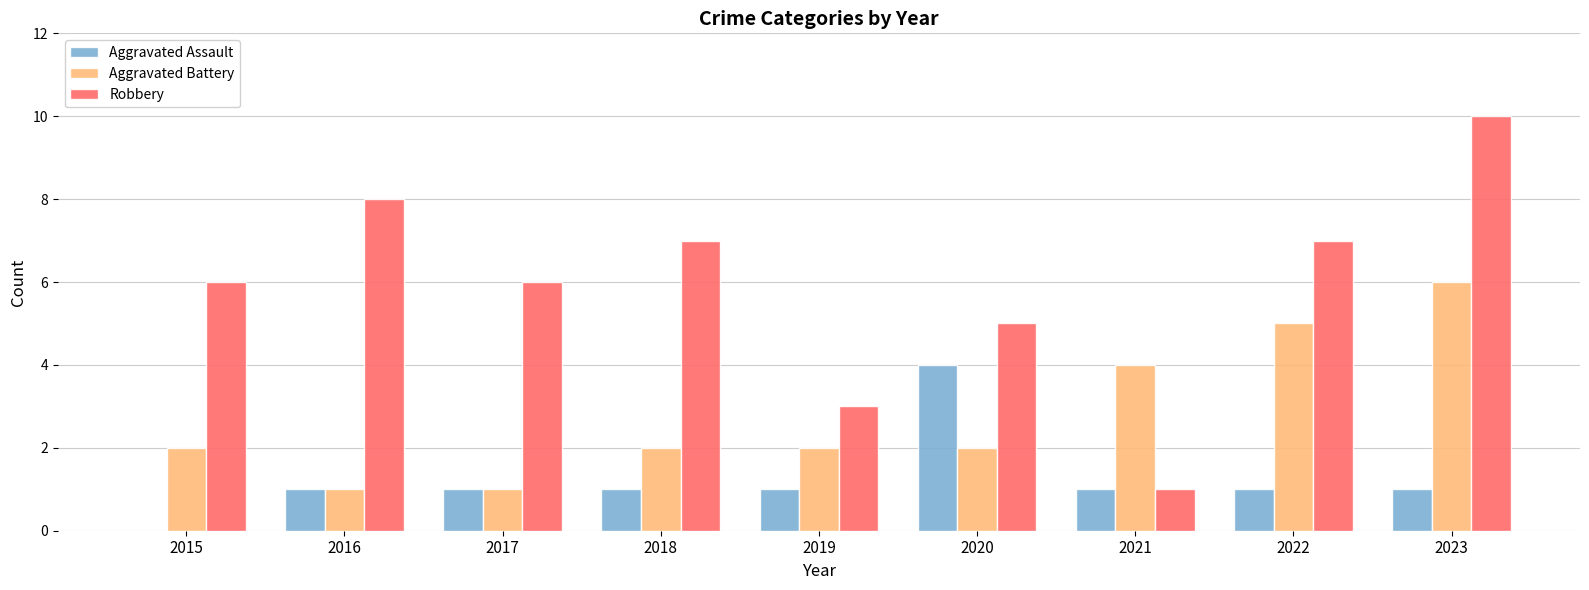

The value of Robbery at 2015 is 6. True or false?

True